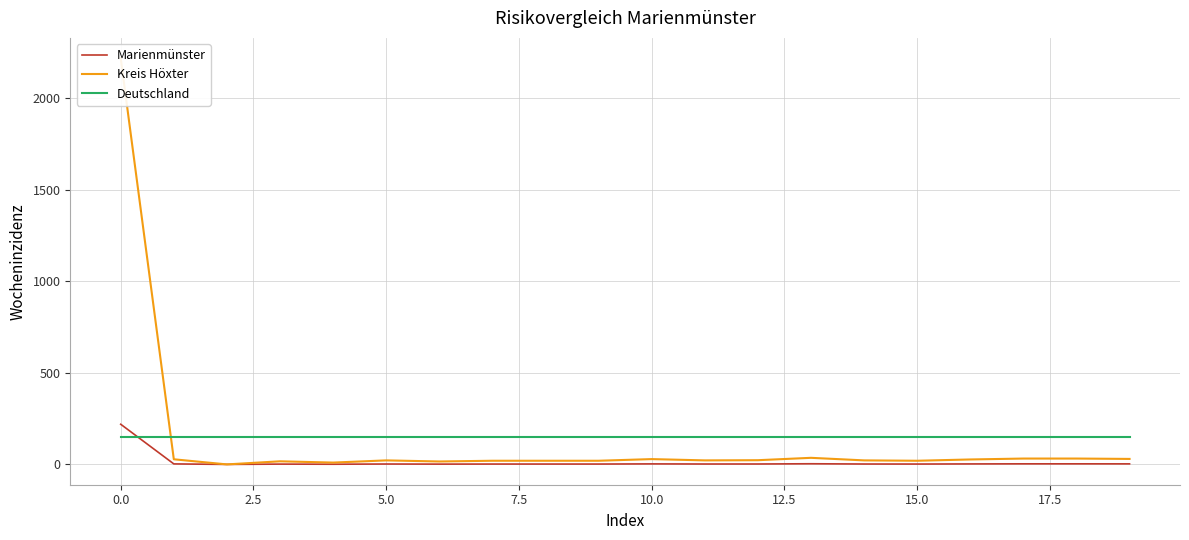

Is it true that Marienmünster equals 2.3 at 12?

True